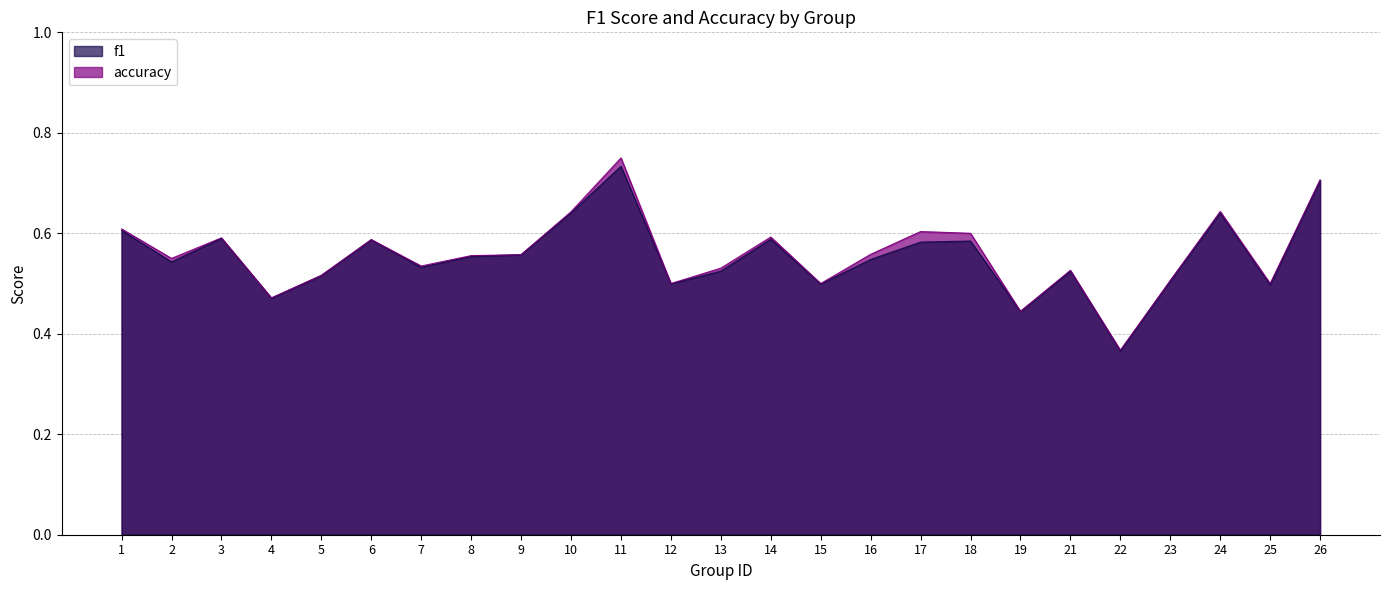

Does the chart have visible grid lines?

Yes